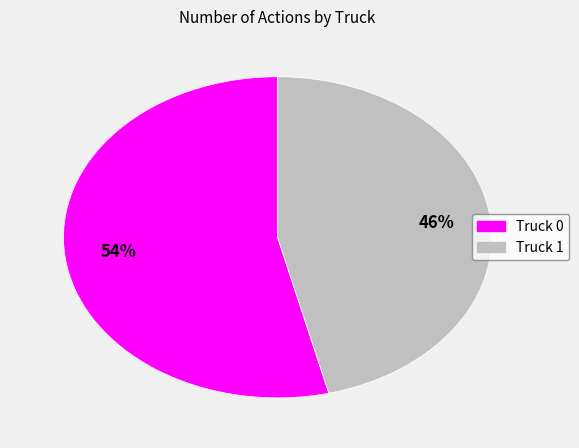

Which slice is the largest?

Truck 0